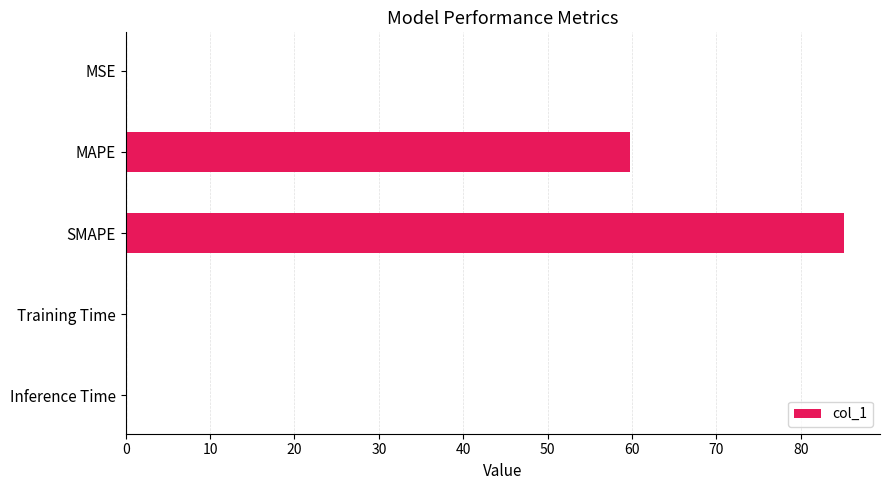

The value at SMAPE is 85.1. True or false?

True